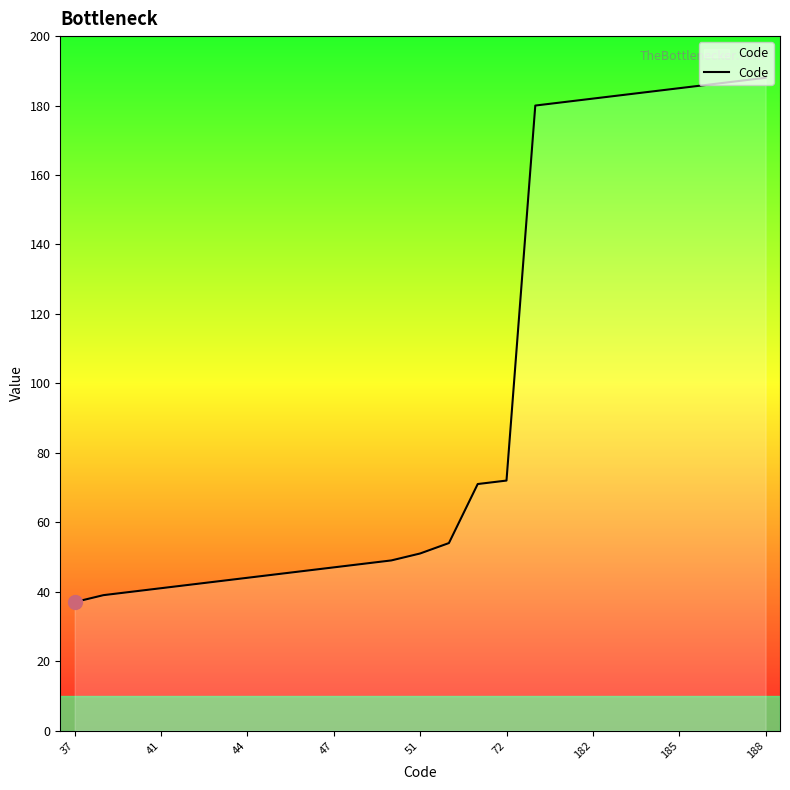

What is the difference between the maximum and minimum values?

151